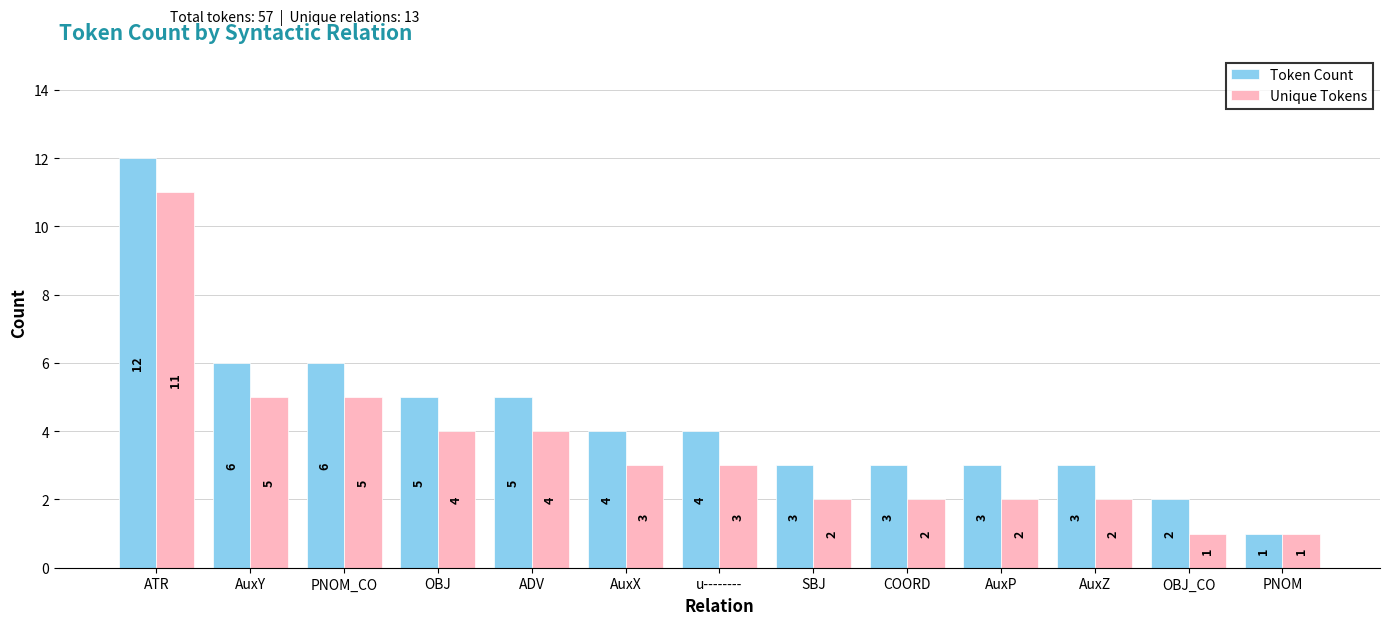

Reading left to right, what are all the values shown in this chart?

Token Count: ATR=12	AuxY=6	PNOM_CO=6	OBJ=5	ADV=5	AuxX=4	u--------=4	SBJ=3	COORD=3	AuxP=3	AuxZ=3	OBJ_CO=2	PNOM=1
Unique Tokens: ATR=11	AuxY=5	PNOM_CO=5	OBJ=4	ADV=4	AuxX=3	u--------=3	SBJ=2	COORD=2	AuxP=2	AuxZ=2	OBJ_CO=1	PNOM=1